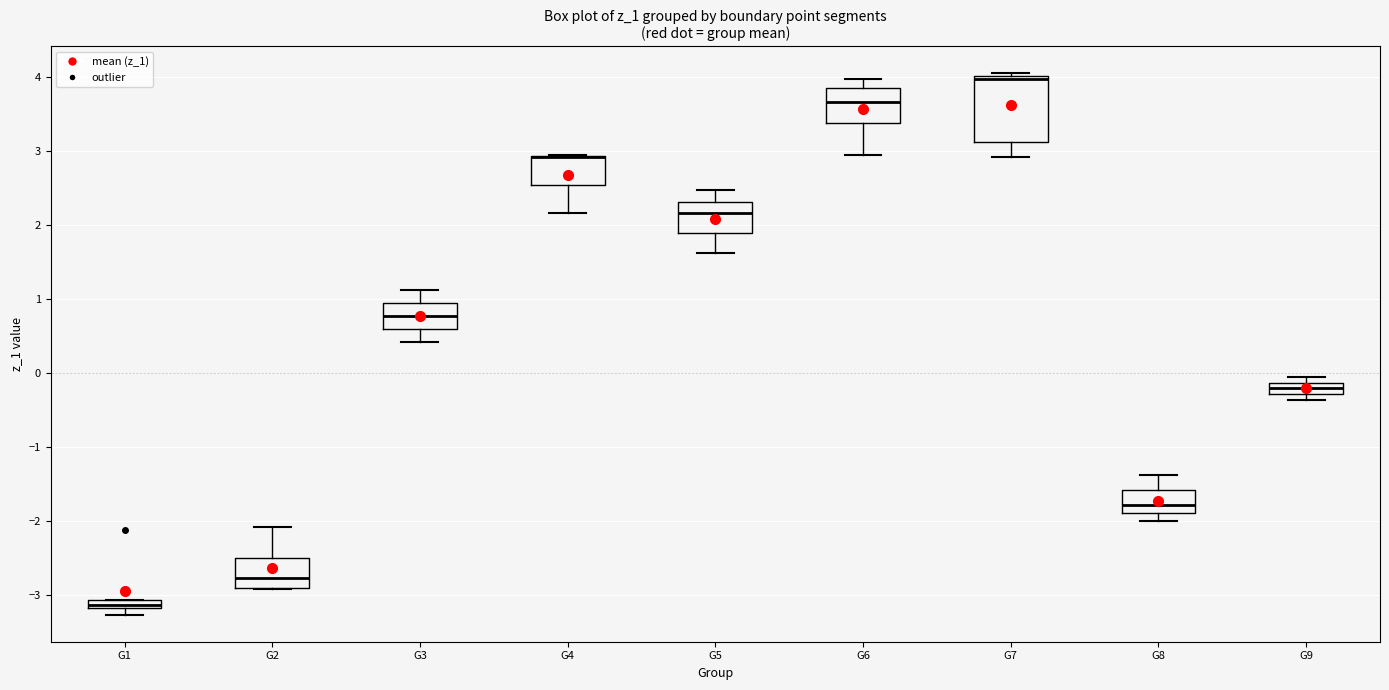

Where is the lower edge of the box for G1 on the y-axis? The values are not printed on the chart, so give them approximately, as read against the axis.

-3.2